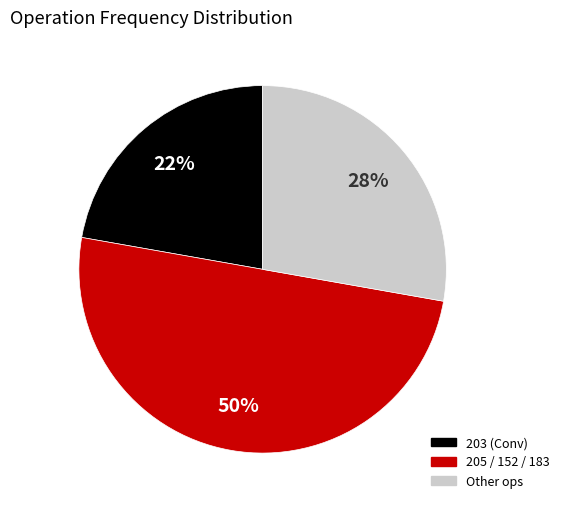

To the nearest percent, what is the difference between the largest and smallest slice percentages?

28%